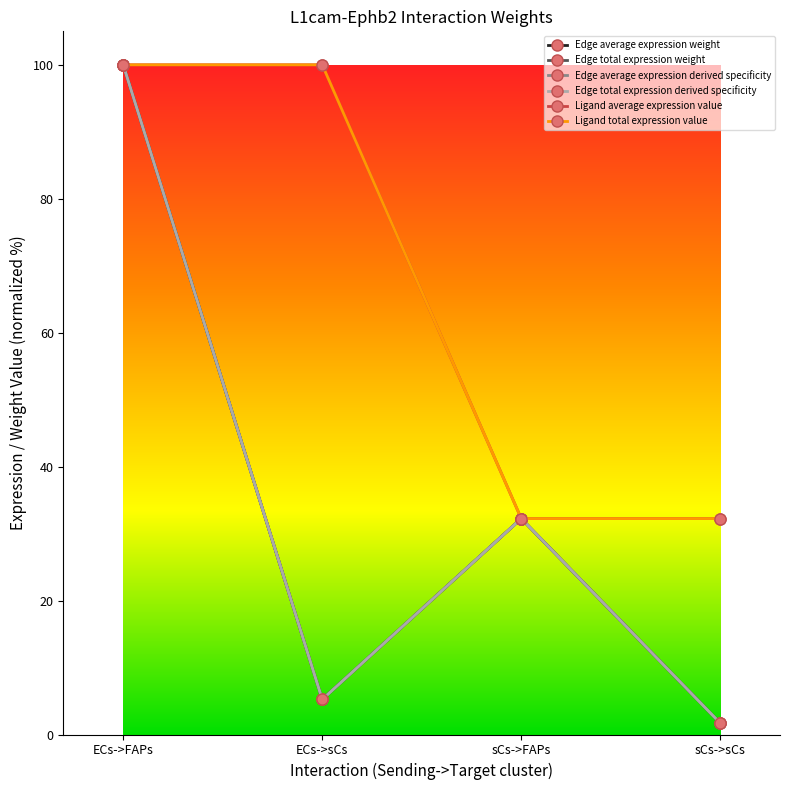

Reading right to left, list all the values displayed in this chart.

Edge average expression weight: 1.7	32.2	5.2	100.0
Edge total expression weight: 1.7	32.2	5.2	100.0
Edge average expression derived specificity: 1.7	32.2	5.2	100.0
Edge total expression derived specificity: 1.7	32.2	5.2	100.0
Ligand average expression value: 32.2	32.2	100.0	100.0
Ligand total expression value: 32.2	32.2	100.0	100.0